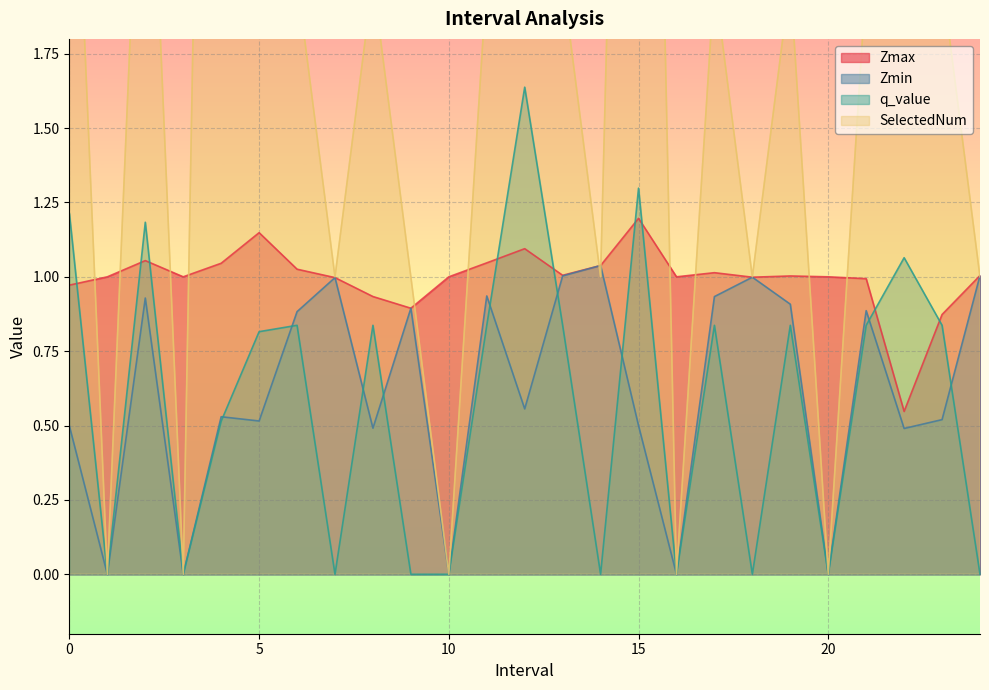

Which series ends up on top after the final intersection of q_value and Zmin?

Zmin